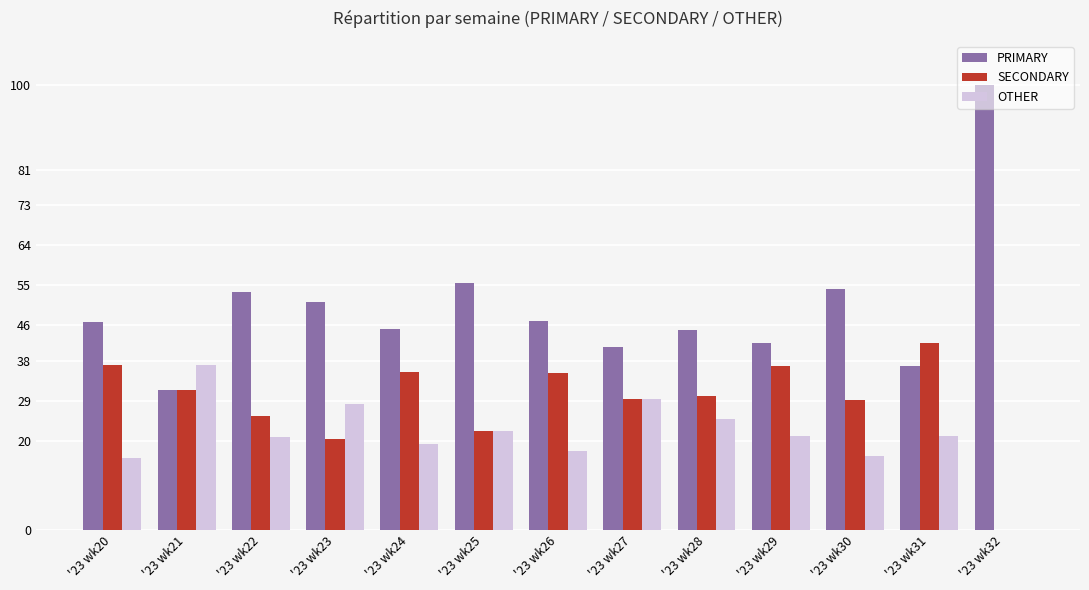

At which label does OTHER reach its peak?

'23 wk21